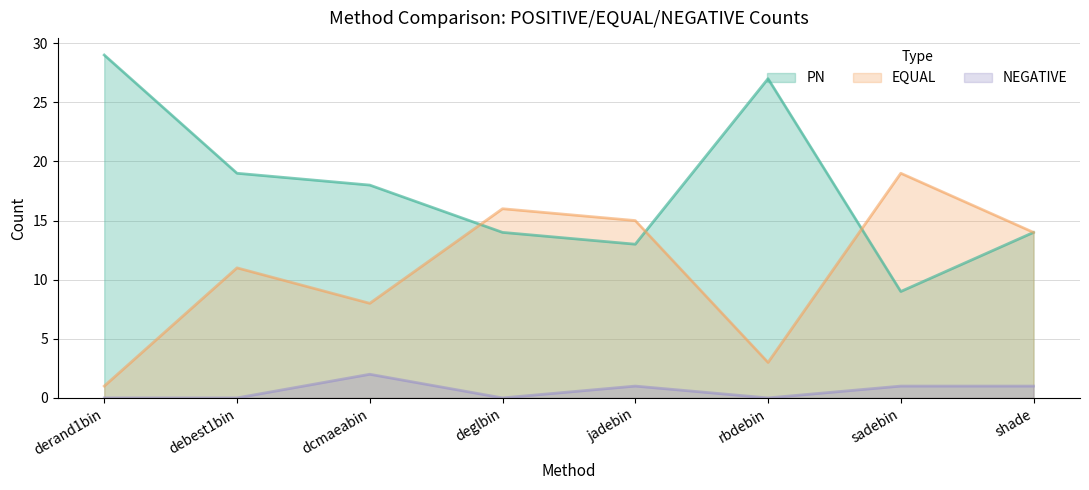

Which series has the largest range (max minus min)?

PN